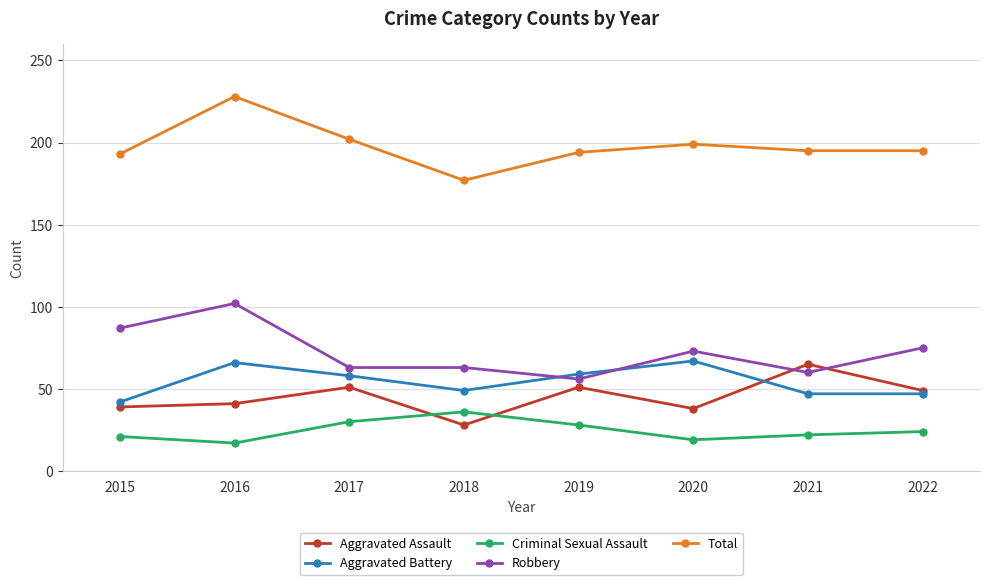

The Aggravated Battery series shows 93 at 2017. True or false?

False